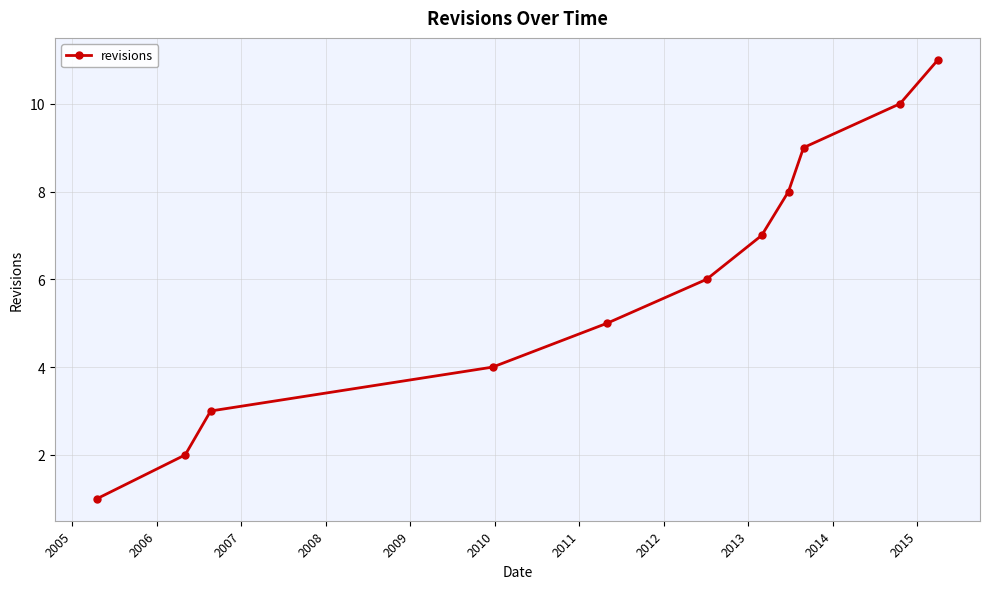

What is the average value?

6